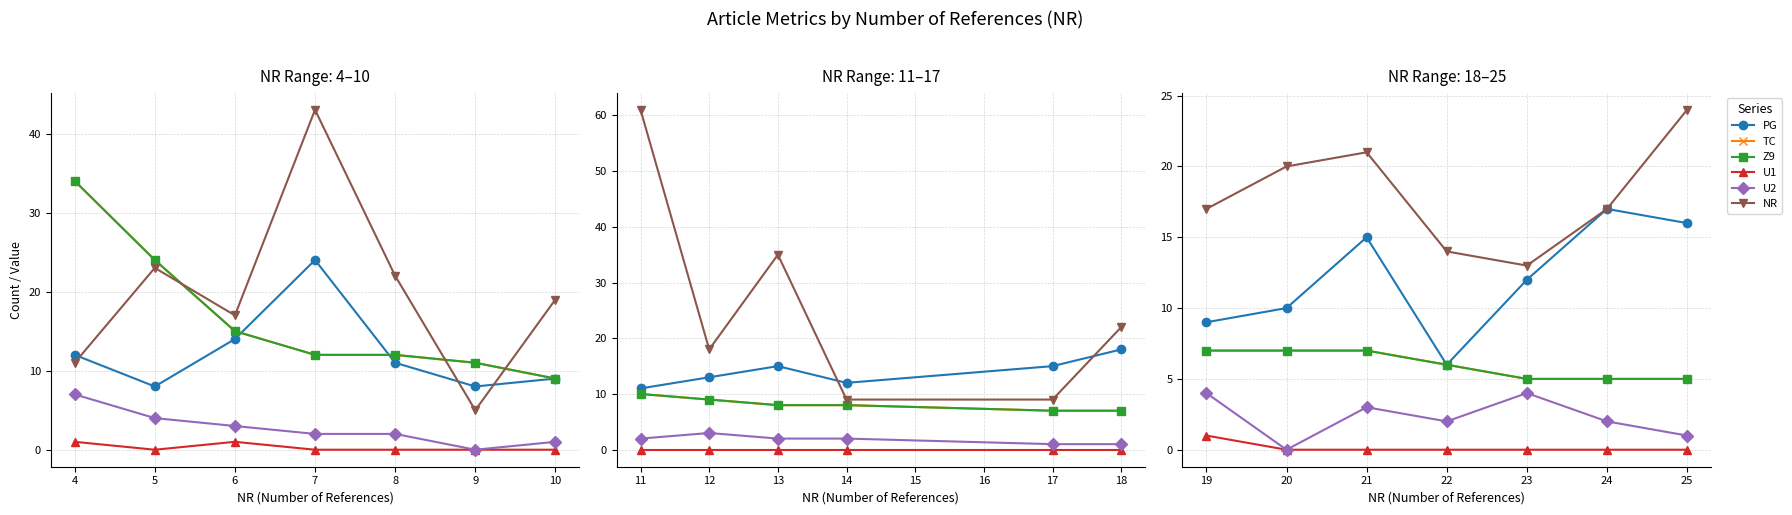

True or false: Z9 and TC cross at least once.

False